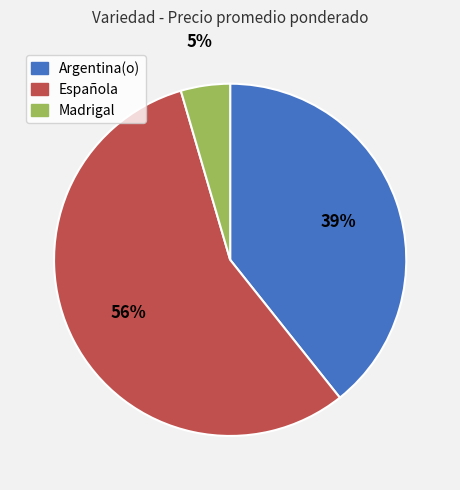

To the nearest percent, what is the average slice percentage?

33%